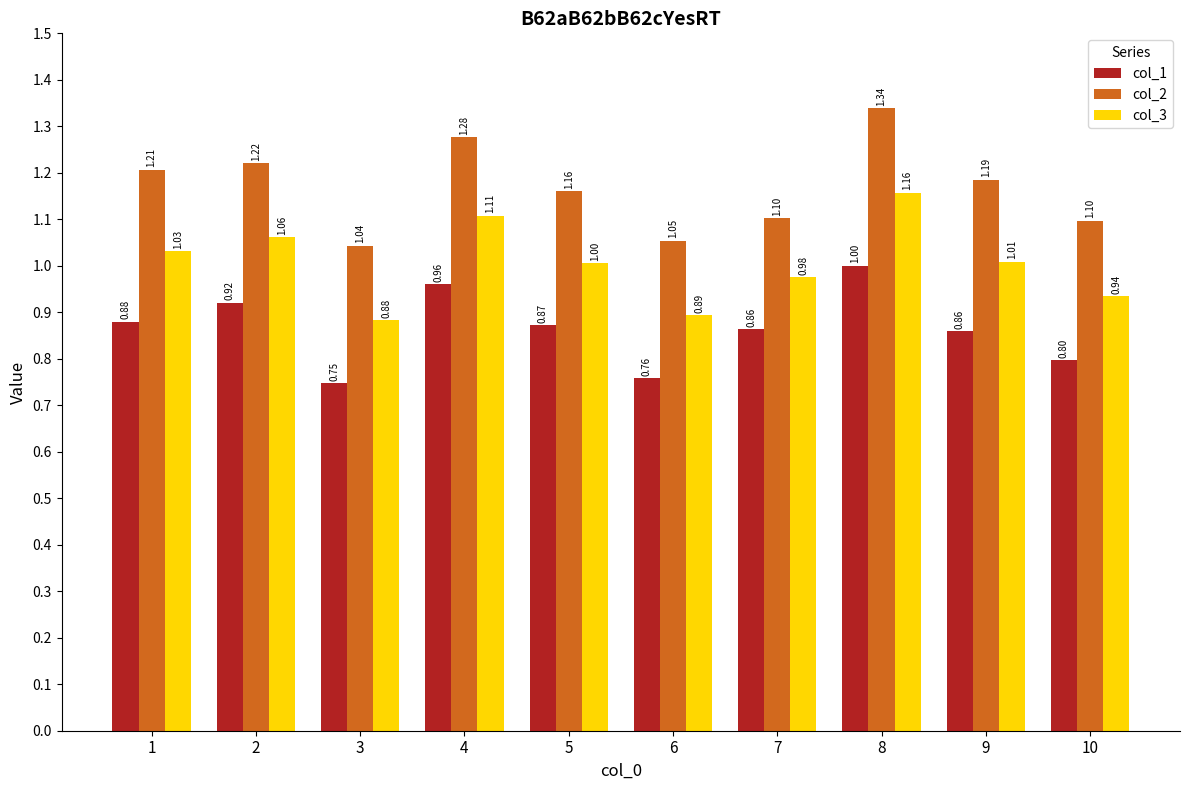

At which category is the sum across all series the highest?

8